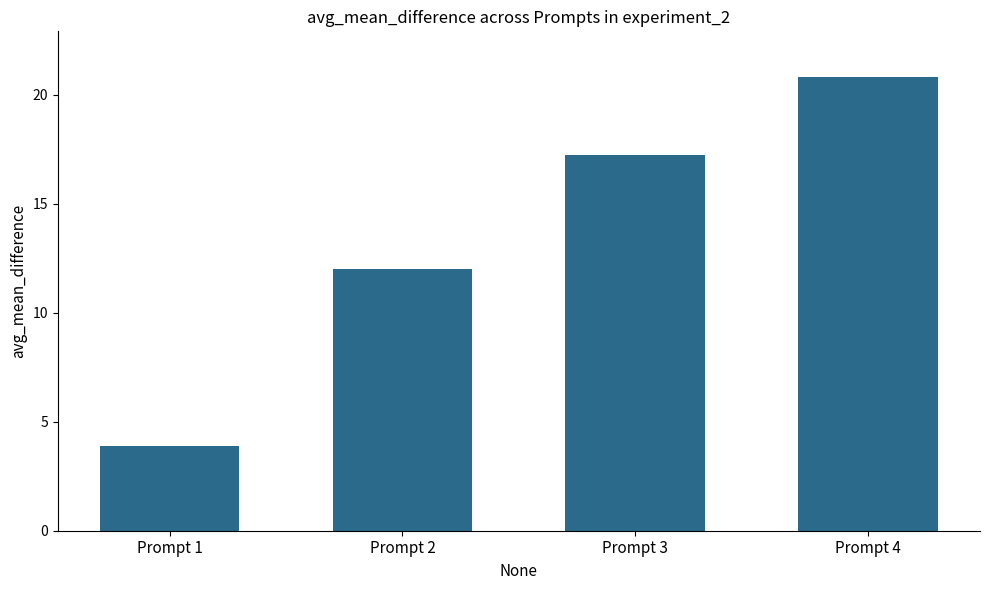

List the labels in order of value, smallest first.

Prompt 1, Prompt 2, Prompt 3, Prompt 4